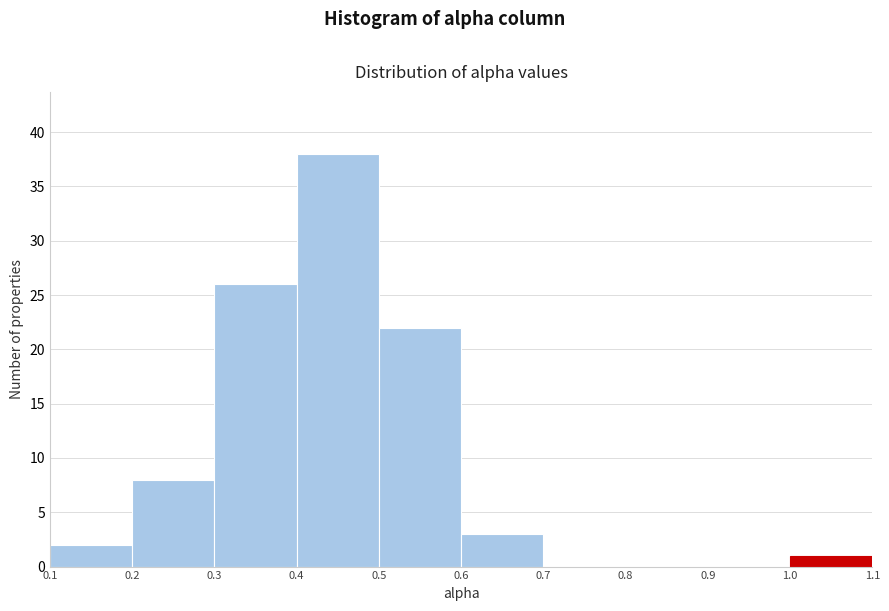

Reading left to right, list every bar in this chart as the range it spans on the x-axis followed by its height. The values are not printed on the chart, so give them approximately, as read against the axis.

0.1 to 0.2: 2
0.2 to 0.3: 8
0.3 to 0.4: 26
0.4 to 0.5: 38
0.5 to 0.6: 22
0.6 to 0.7: 3
0.7 to 0.8: 0
0.8 to 0.9: 0
0.9 to 1.0: 0
1.0 to 1.1: 1